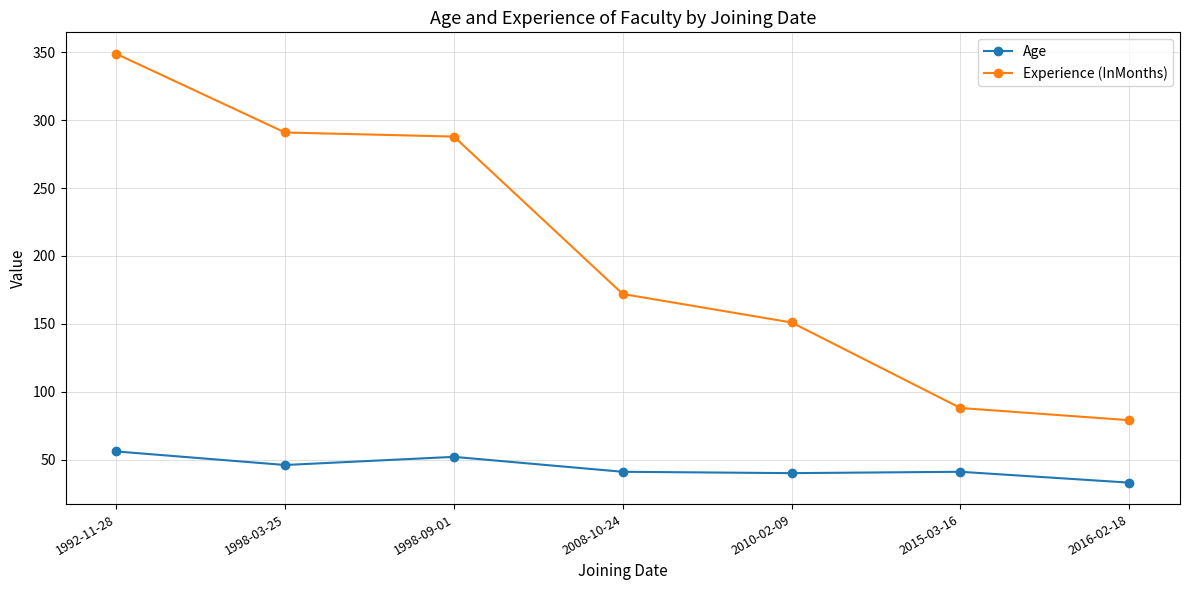

Which category has the highest value in the Experience (InMonths) series?

1992-11-28